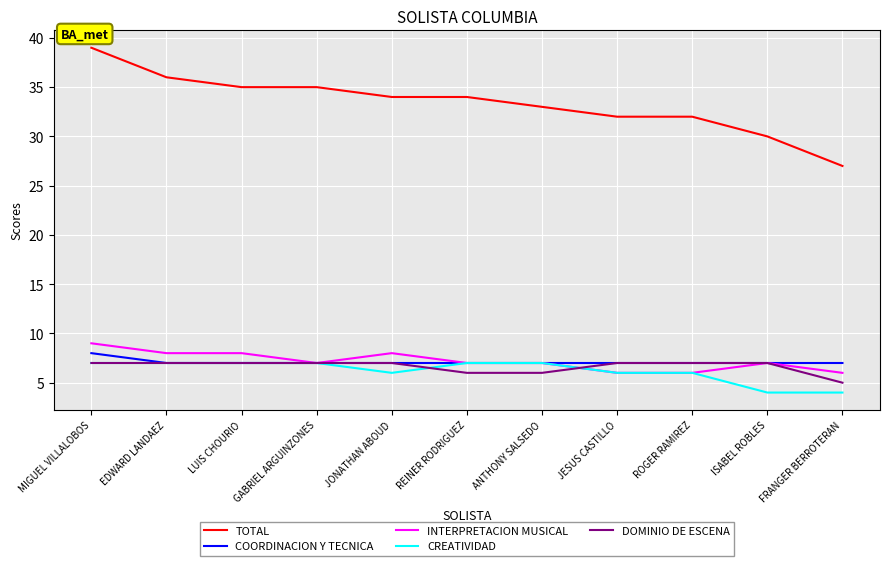

What value does the DOMINIO DE ESCENA series have at EDWARD LANDAEZ?

7